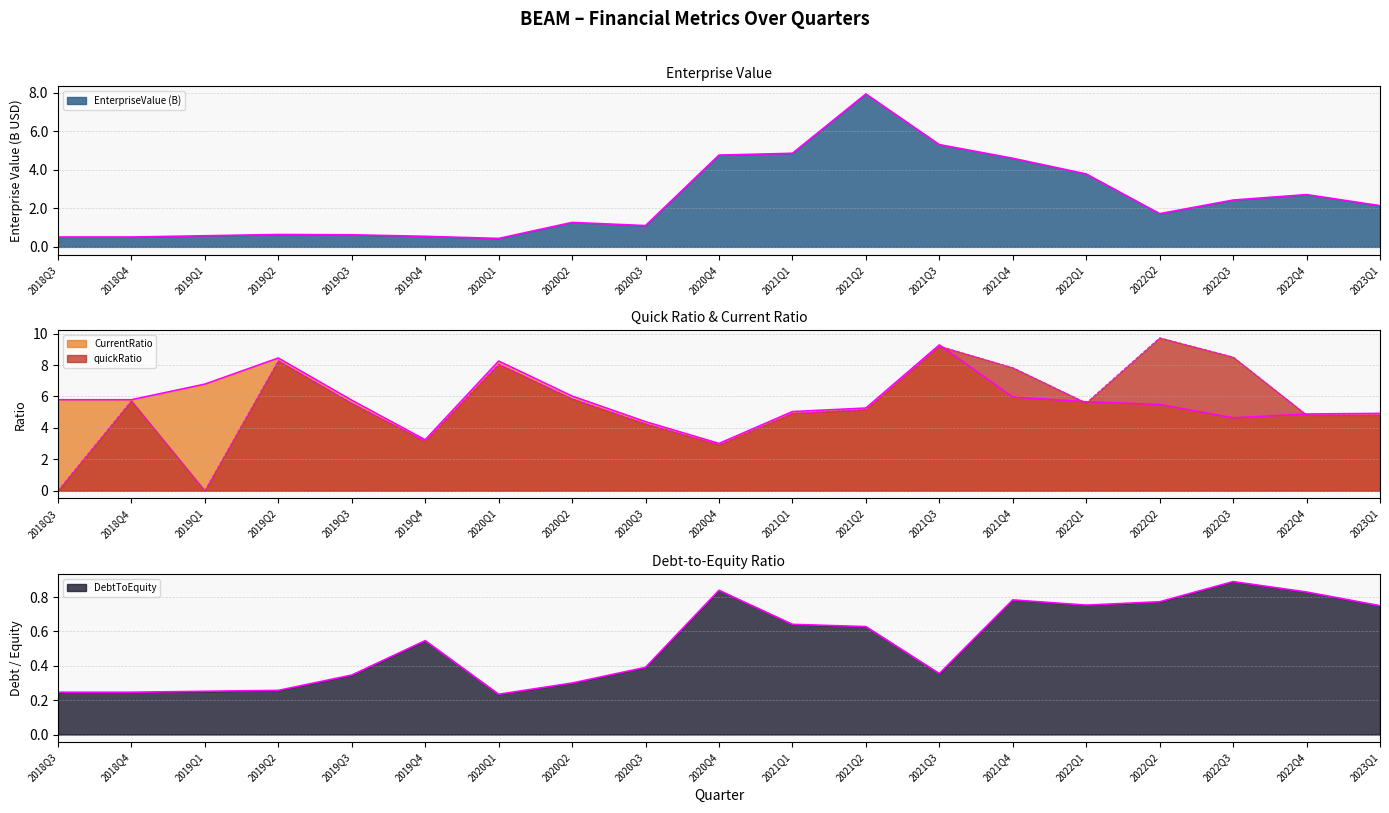

Which has a higher value, 2021Q1 or 2022Q3?

2021Q1